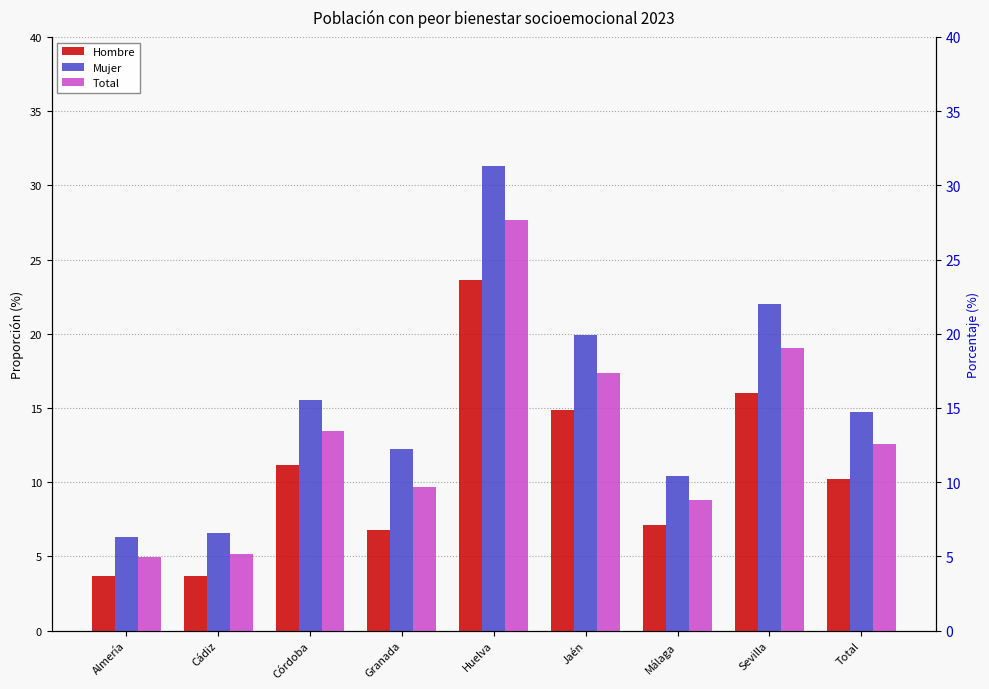

What is the difference between the highest and lowest values at Málaga?

3.3